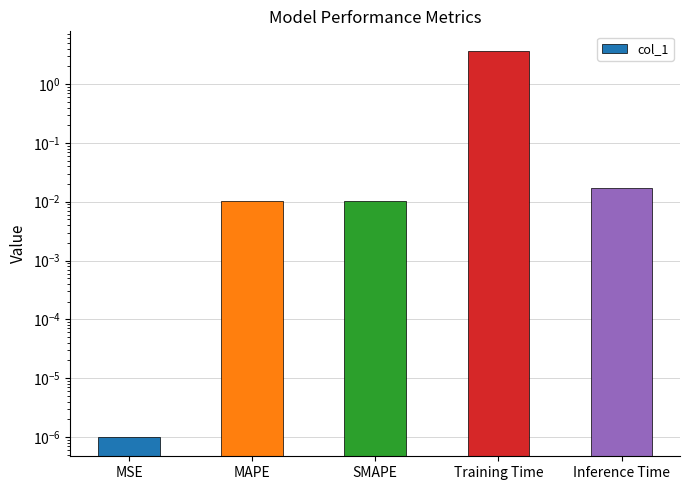

Is it true that the value at SMAPE is 0.0?

False